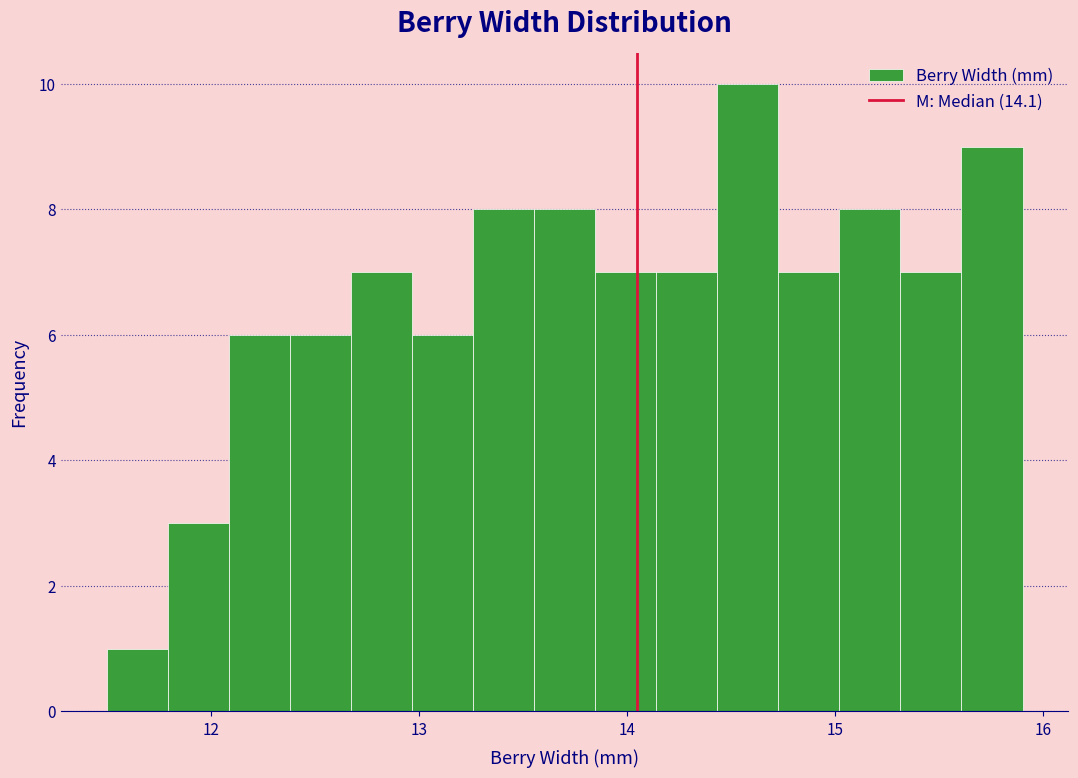

Around what value on the x-axis is the tallest bar? Give the approximate position of its centre, as read against the axis.

14.6